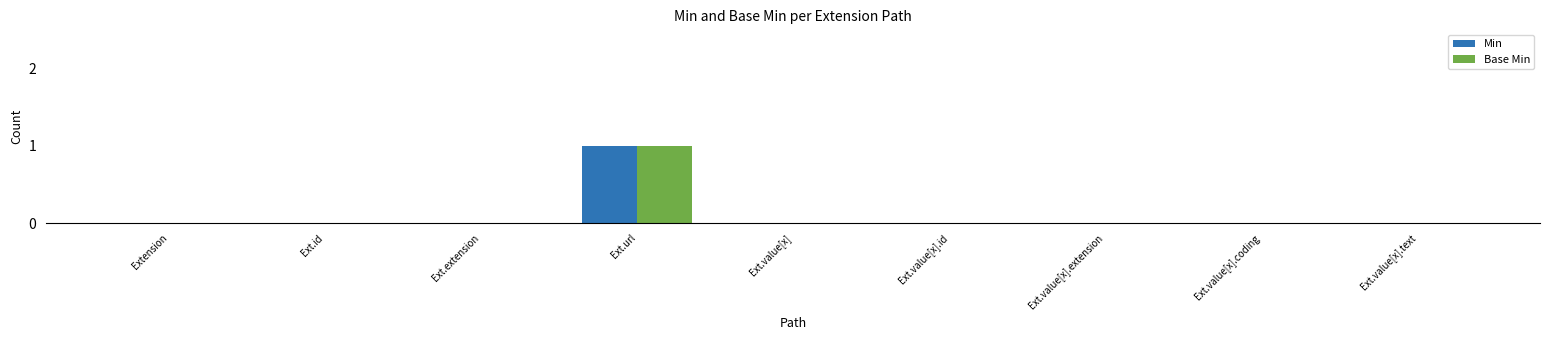

What are all the series names shown in the legend?

Min, Base Min